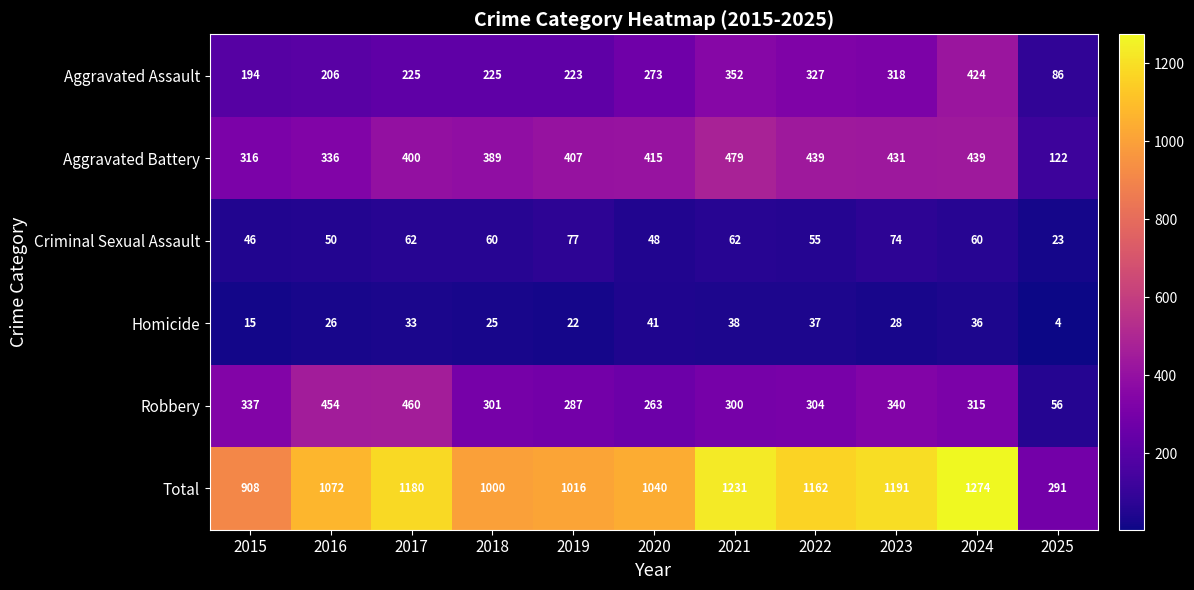

True or false: Total has a value of 697 at 2022.

False